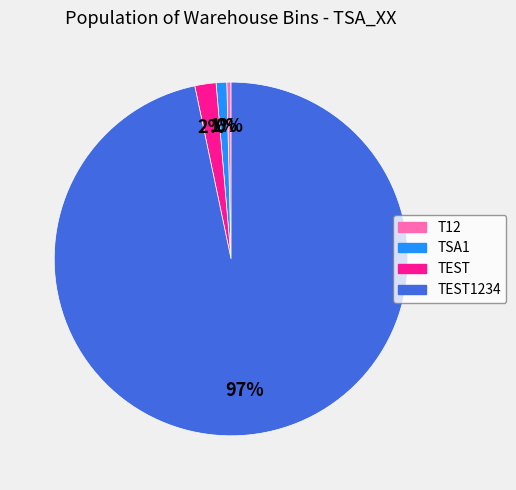

Is there any slice that represents more than half of the pie?

Yes